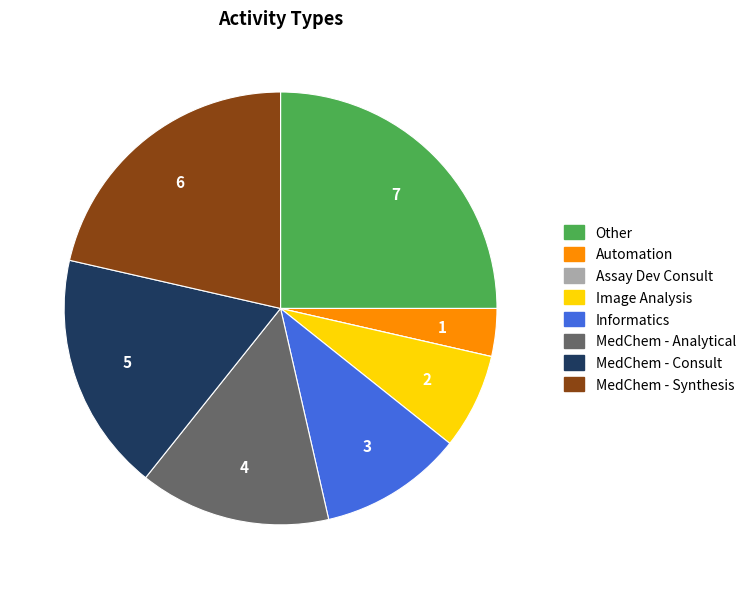

Do Image Analysis and MedChem - Consult together represent more than half of the pie?

No